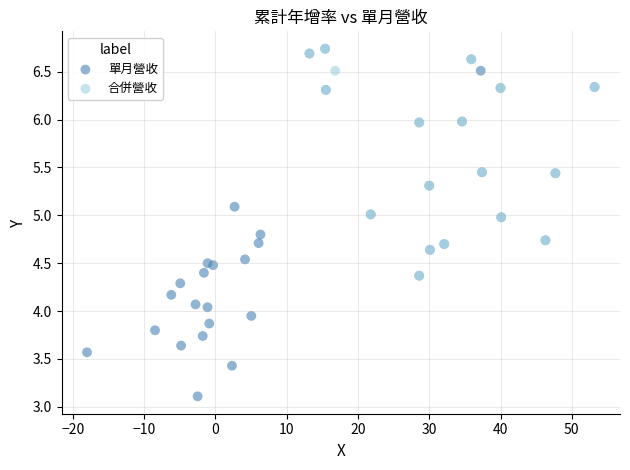

Which series has the widest spread of Y values?

單月營收